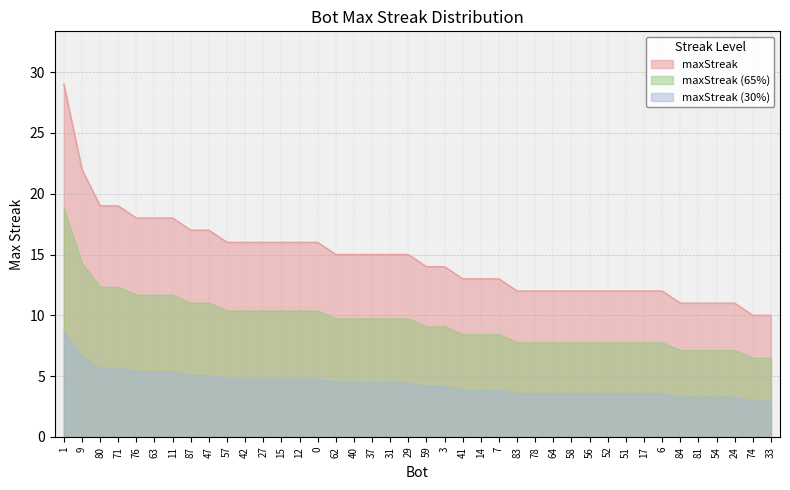

What is the ratio of the value at 63 to the value at 3?

1.3